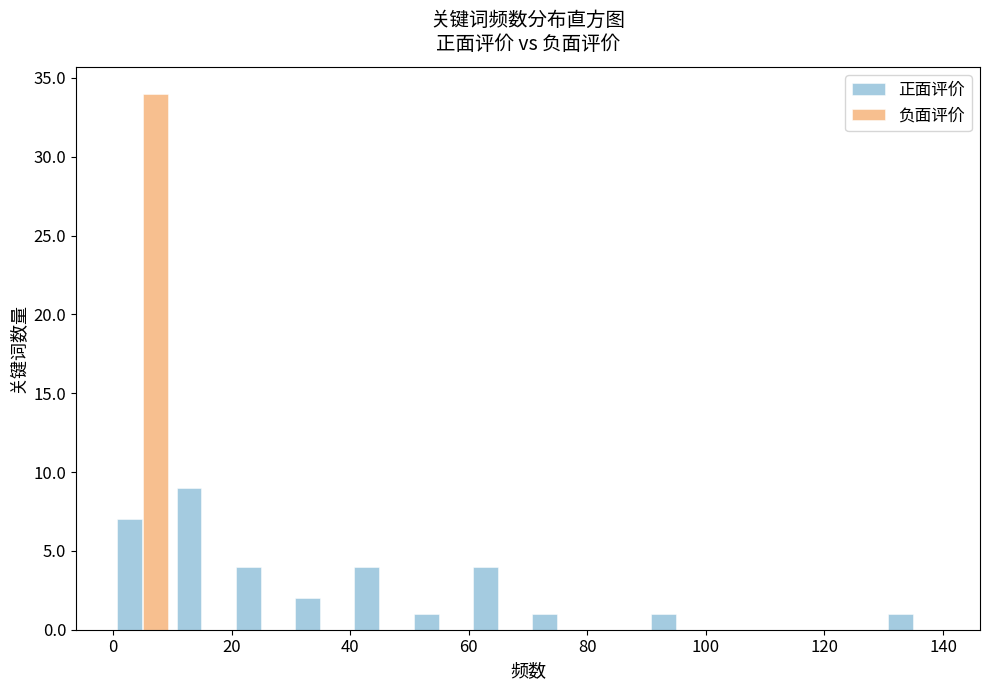

Reading left to right, transcribe this chart: for each range on the x-axis, give the height of each series' bar. The values are not printed on the chart, so give them approximately, as read against the axis.

0 to 10: 正面评价=7	负面评价=34
10 to 20: 正面评价=9	负面评价=0
20 to 30: 正面评价=4	负面评价=0
30 to 40: 正面评价=2	负面评价=0
40 to 50: 正面评价=4	负面评价=0
50 to 60: 正面评价=1	负面评价=0
60 to 70: 正面评价=4	负面评价=0
70 to 80: 正面评价=1	负面评价=0
80 to 90: 正面评价=0	负面评价=0
90 to 100: 正面评价=1	负面评价=0
100 to 110: 正面评价=0	负面评价=0
110 to 120: 正面评价=0	负面评价=0
120 to 130: 正面评价=0	负面评价=0
130 to 140: 正面评价=1	负面评价=0